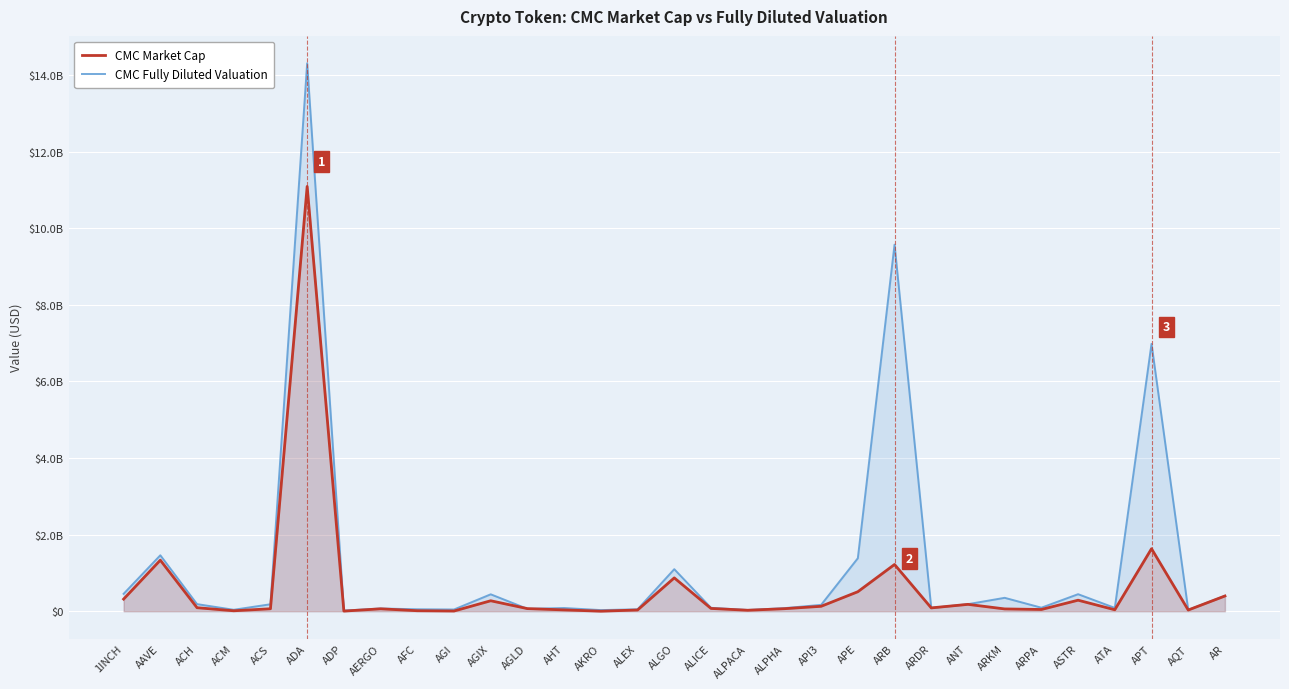

Rank the series by their average value, from highest to lowest.

CMC Fully Diluted Valuation, CMC Market Cap